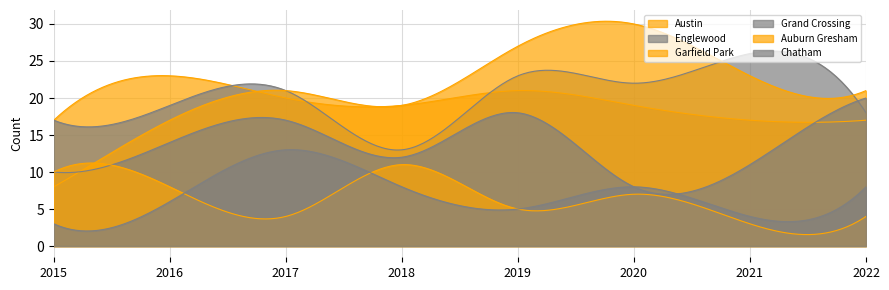

Rank the categories by Garfield Park value from lowest to highest.

2015, 2016, 2018, 2017, 2022, 2021, 2019, 2020